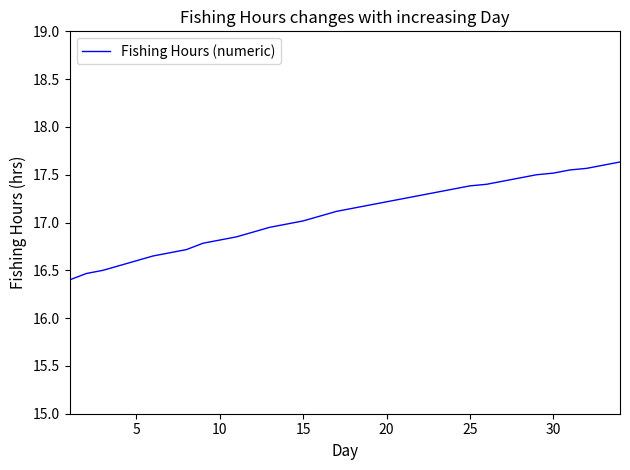

What is the maximum value shown in the chart?

17.6